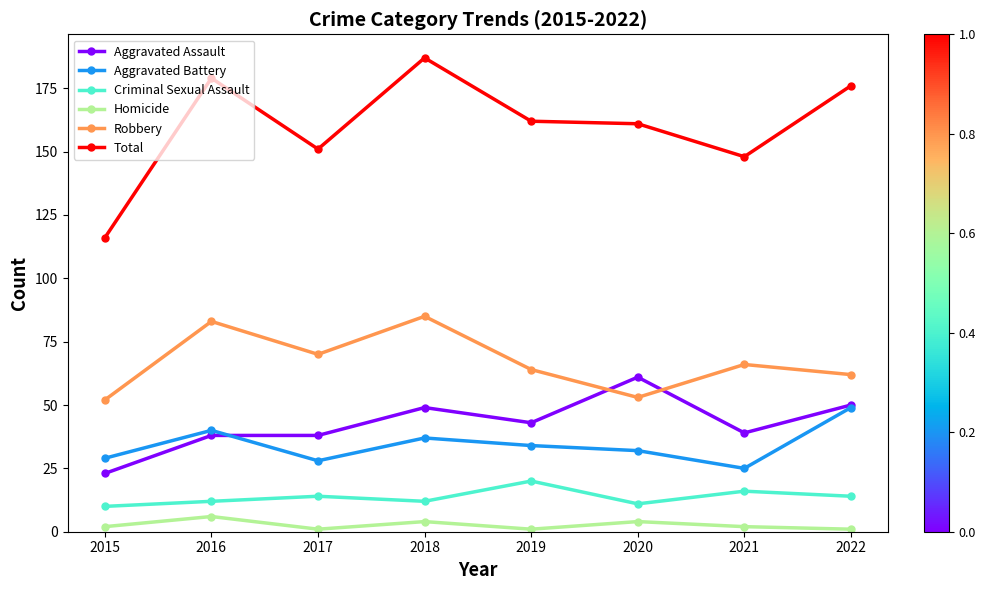

Is it true that Robbery equals 83 at 2016?

True